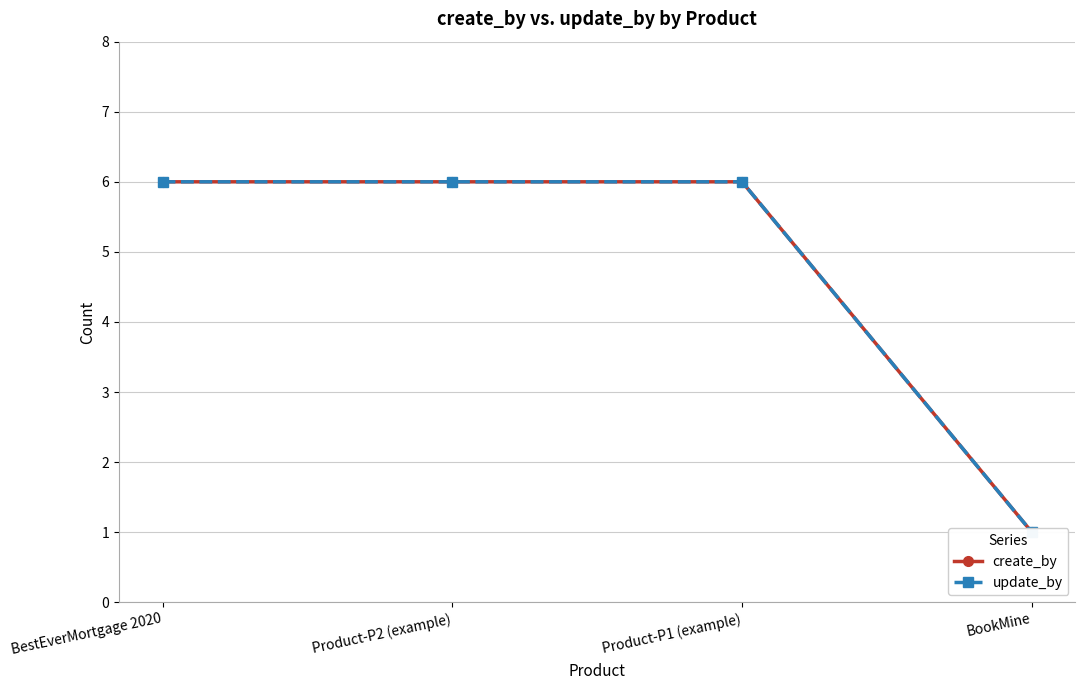

At which category is the sum across all series the highest?

BestEverMortgage 2020